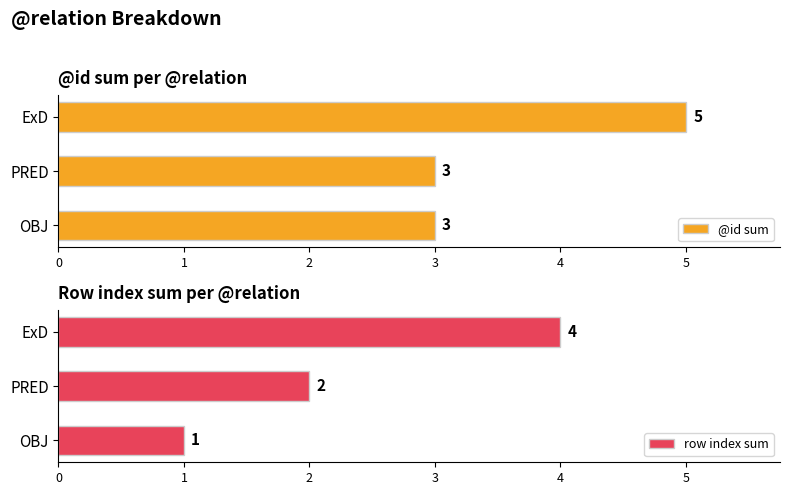

What is the maximum value for row index sum?

4